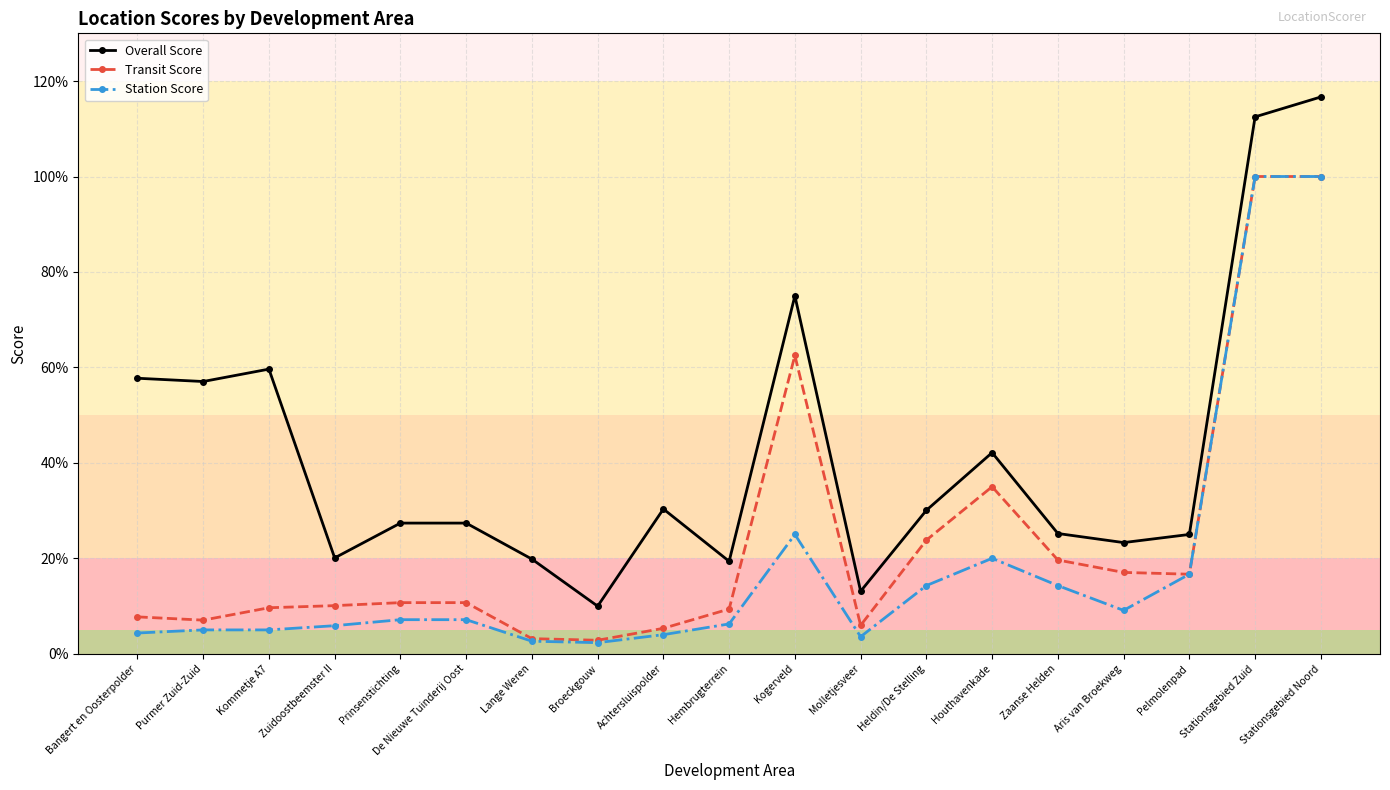

What is the label of the 4th point from the right?

Aris van Broekweg